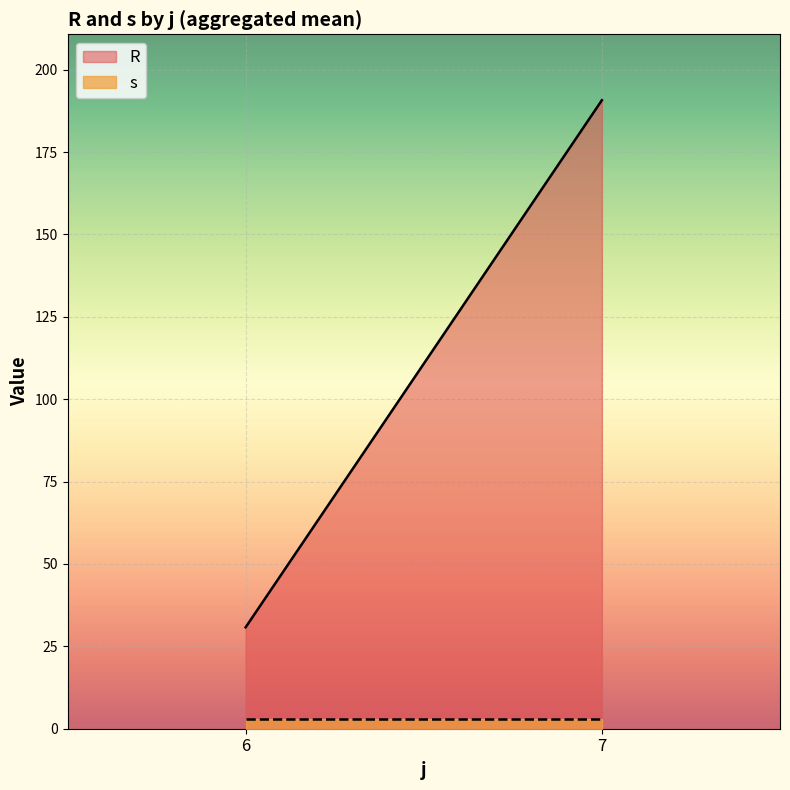

Is it true that s equals 3.0 at 7?

True